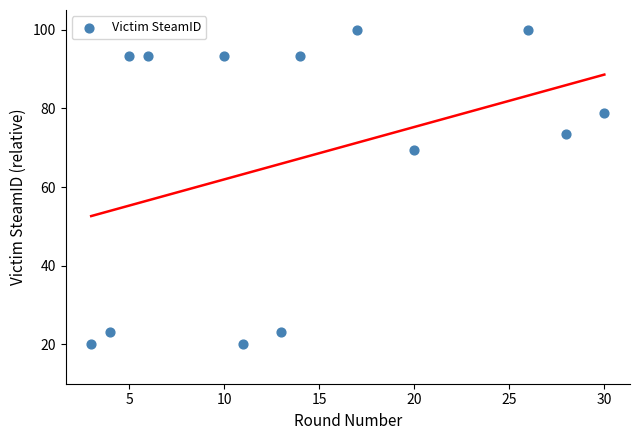

What Y value in the scatter plot is closest to 60?

69.4